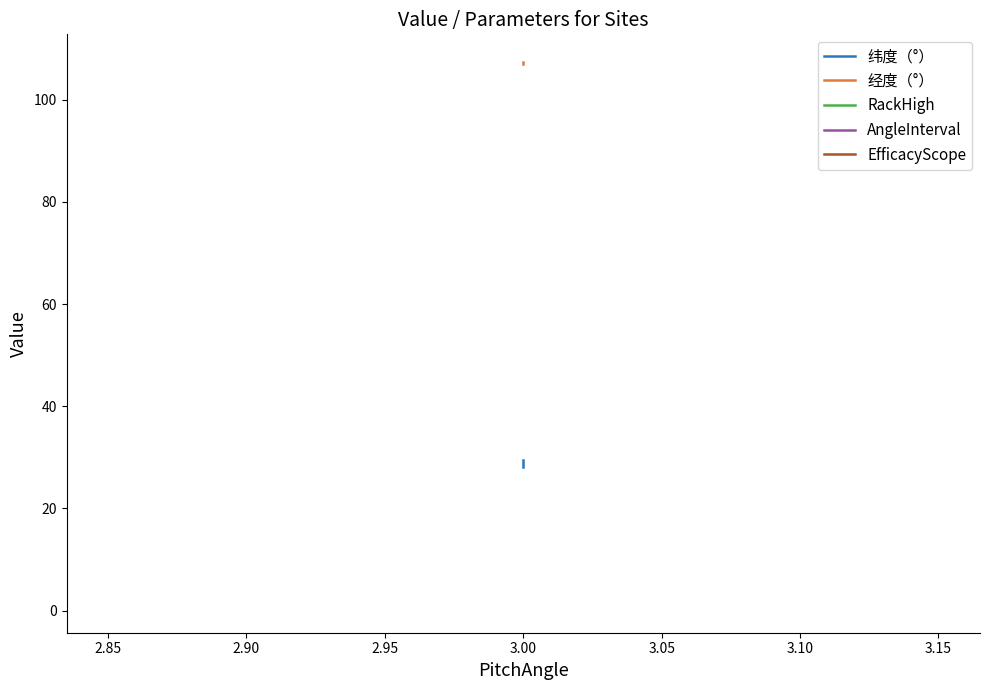

True or false: EfficacyScope has more than 0 points higher than both neighbors.

False